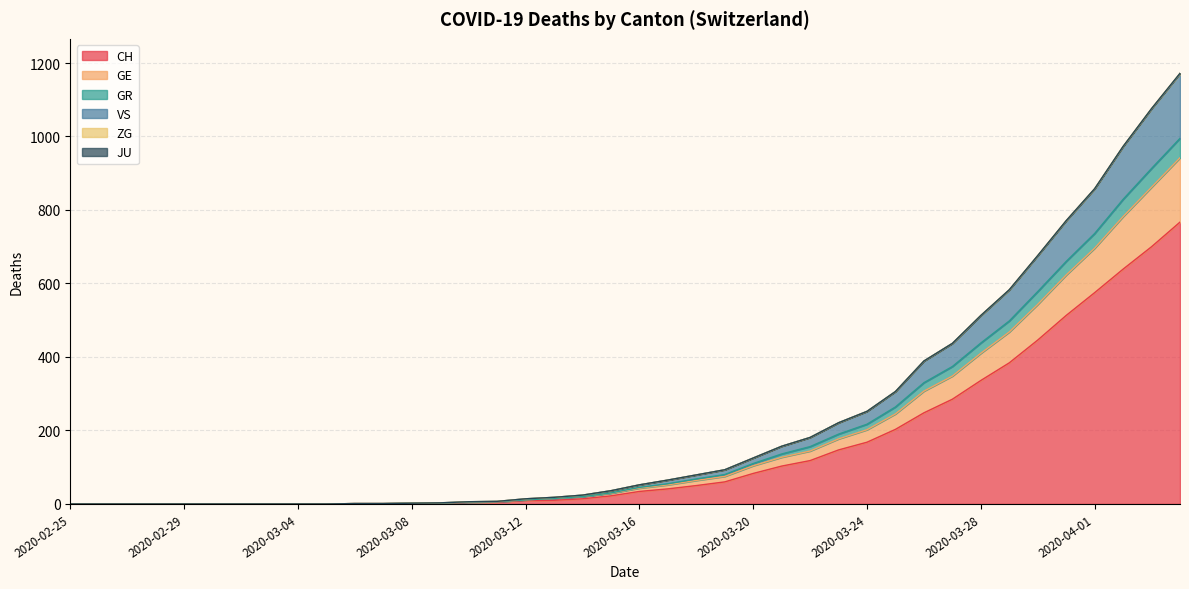

Which category has the highest value in the GR series?

2020-04-04